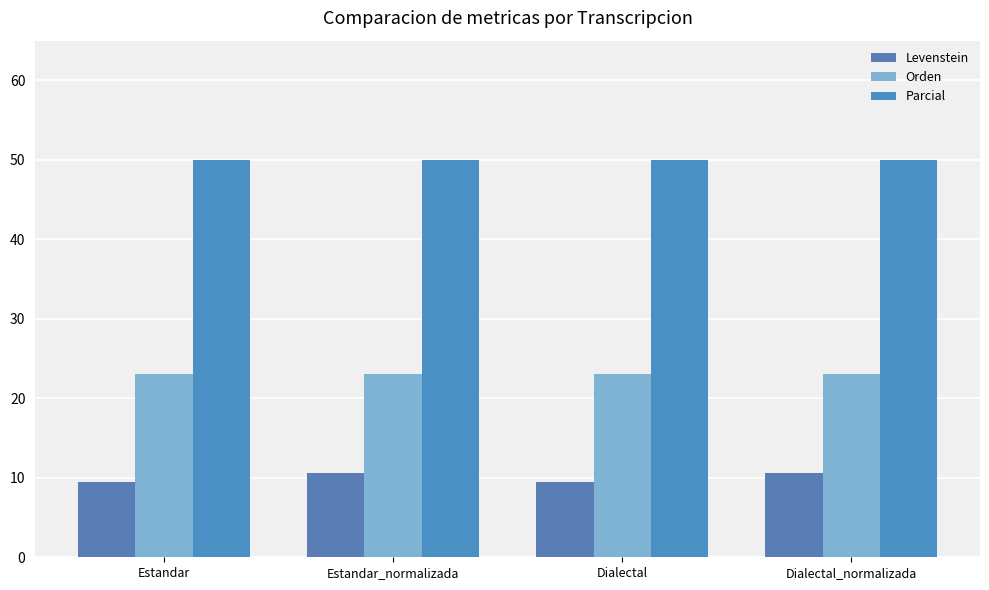

What is the spread (max minus min) of values at Dialectal?

40.6